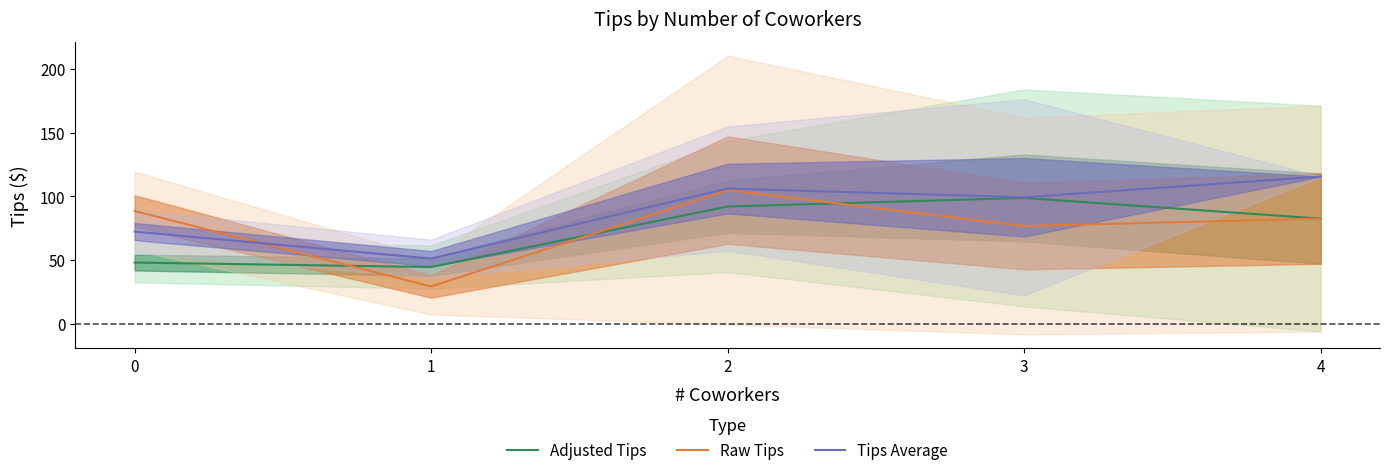

What is the smallest value displayed?

29.3